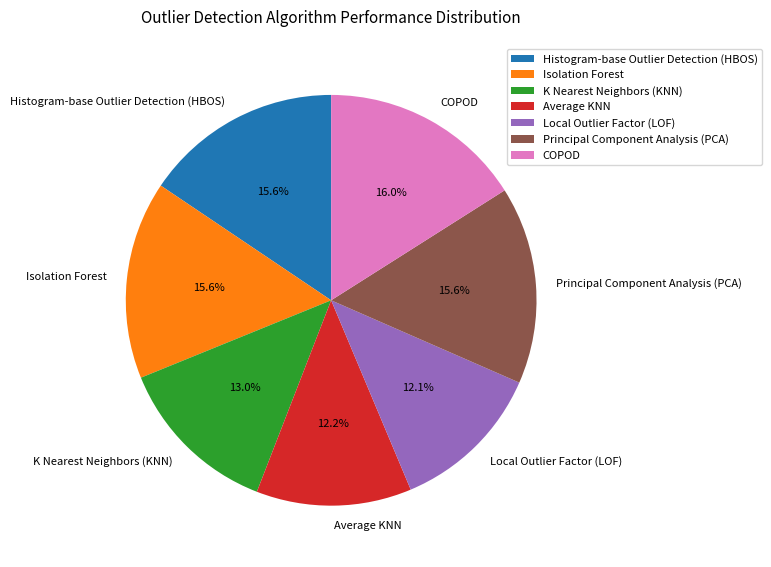

What percentage is NOT represented by K Nearest Neighbors (KNN)?

87.0%